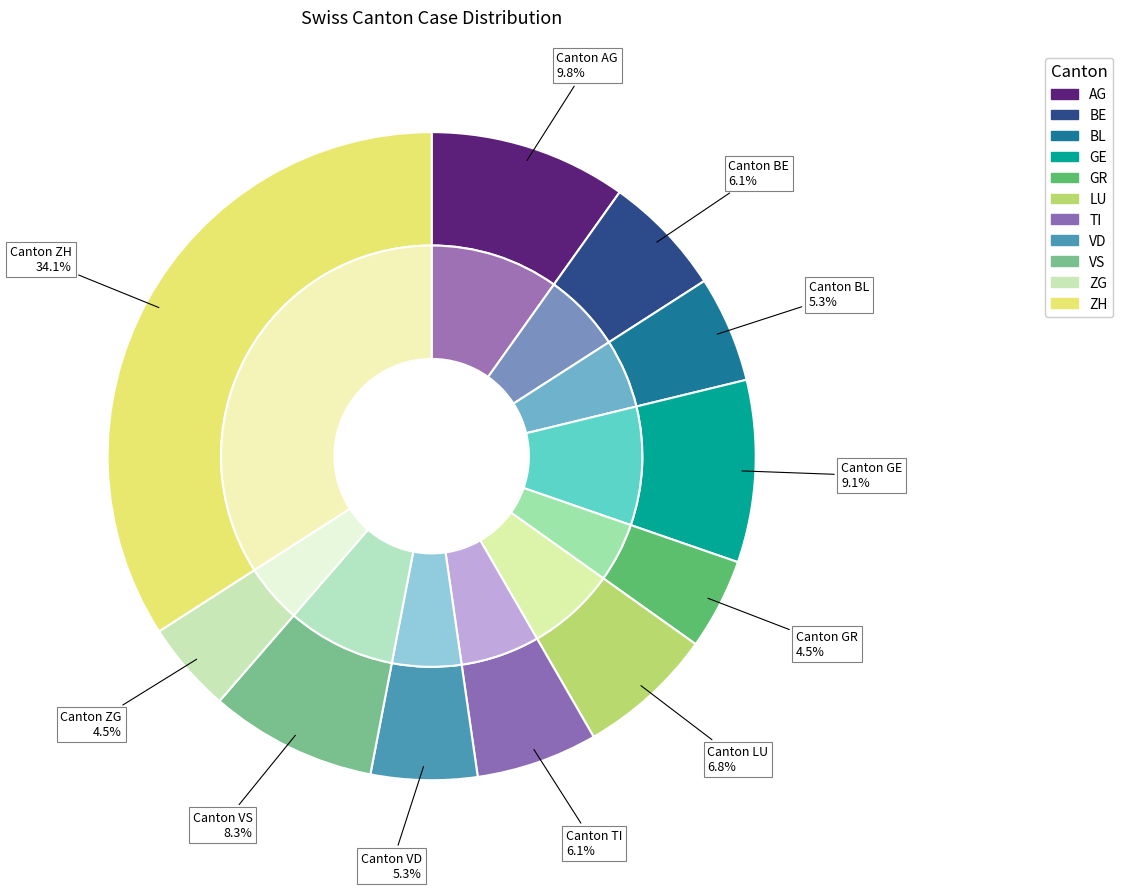

What percentage is the TI slice, to the nearest percent?

6%